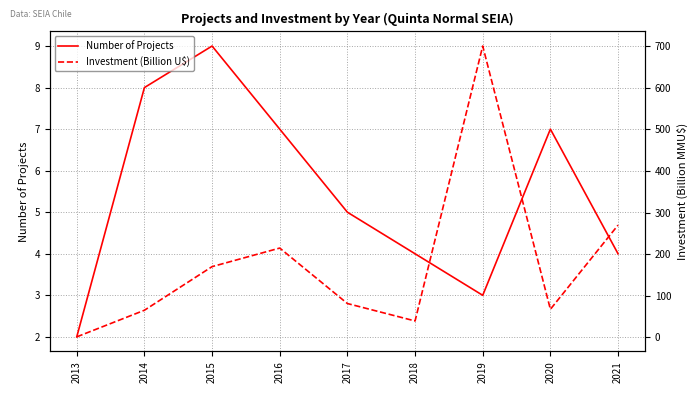

Which category has the highest value across all series?

2019